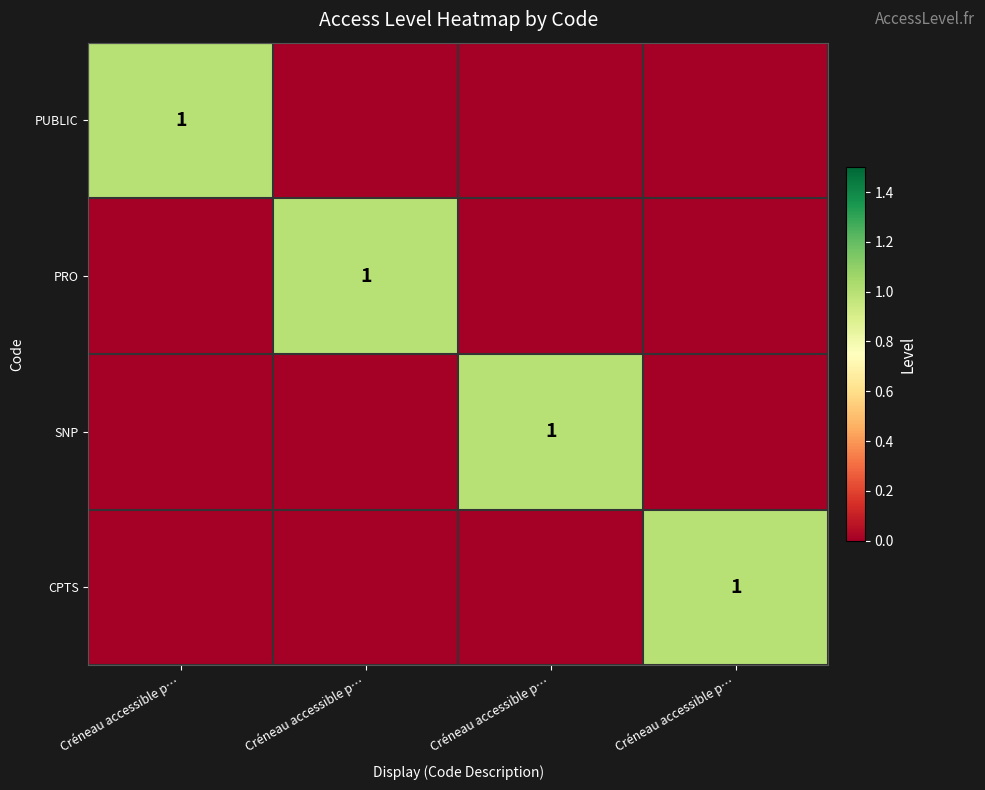

How many CPTS values are between 0 and 1?

4